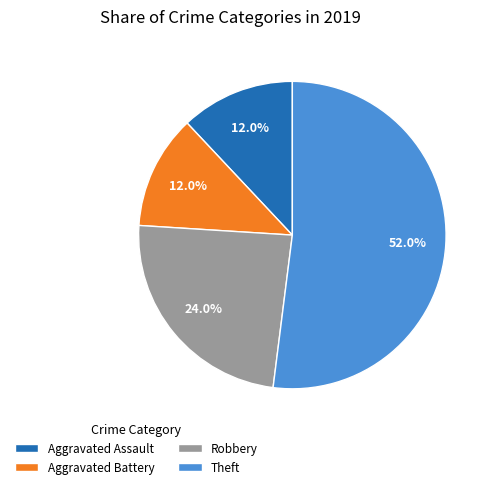

Count the number of slices in the pie.

4